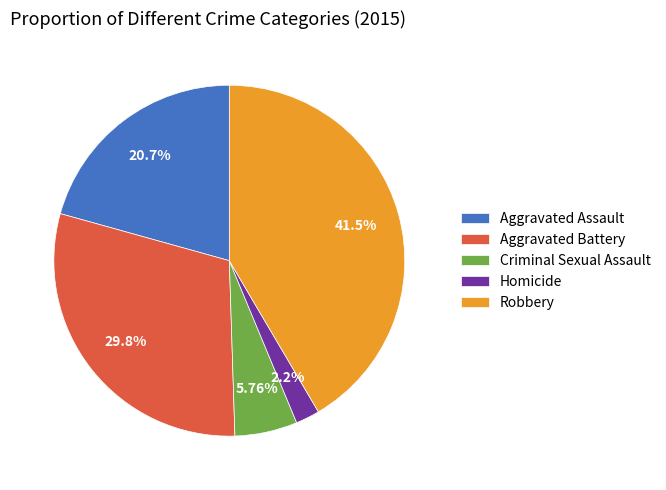

What percentage do Aggravated Assault and Aggravated Battery together represent?

50.5%